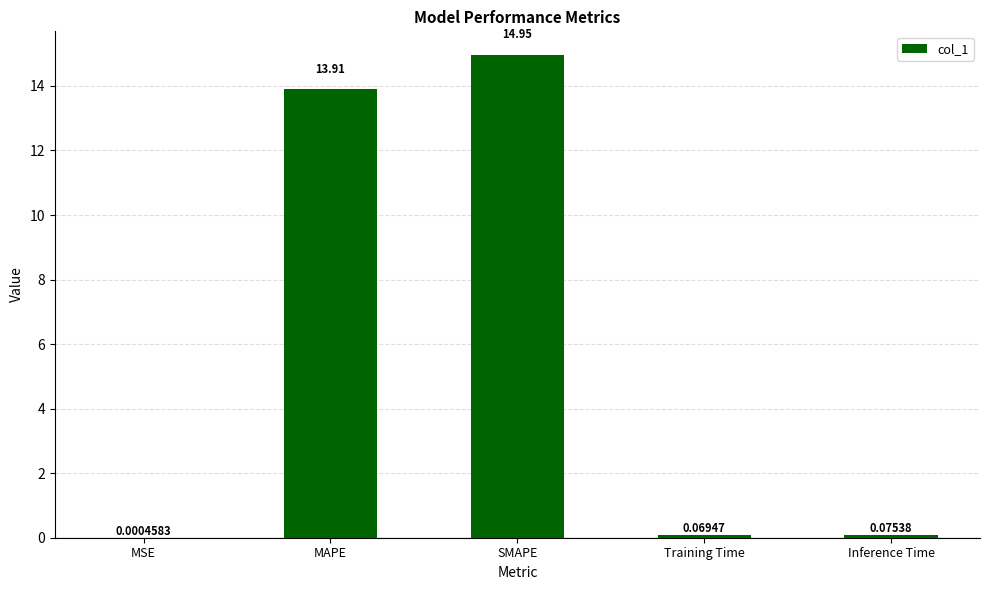

Which label corresponds to the largest value in the chart?

SMAPE